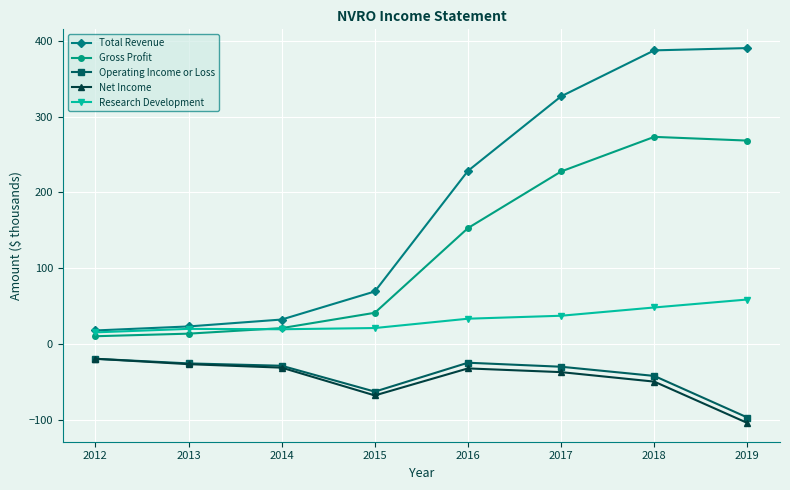

What is the value of the Research Development point at the 7th from the left?

48.5